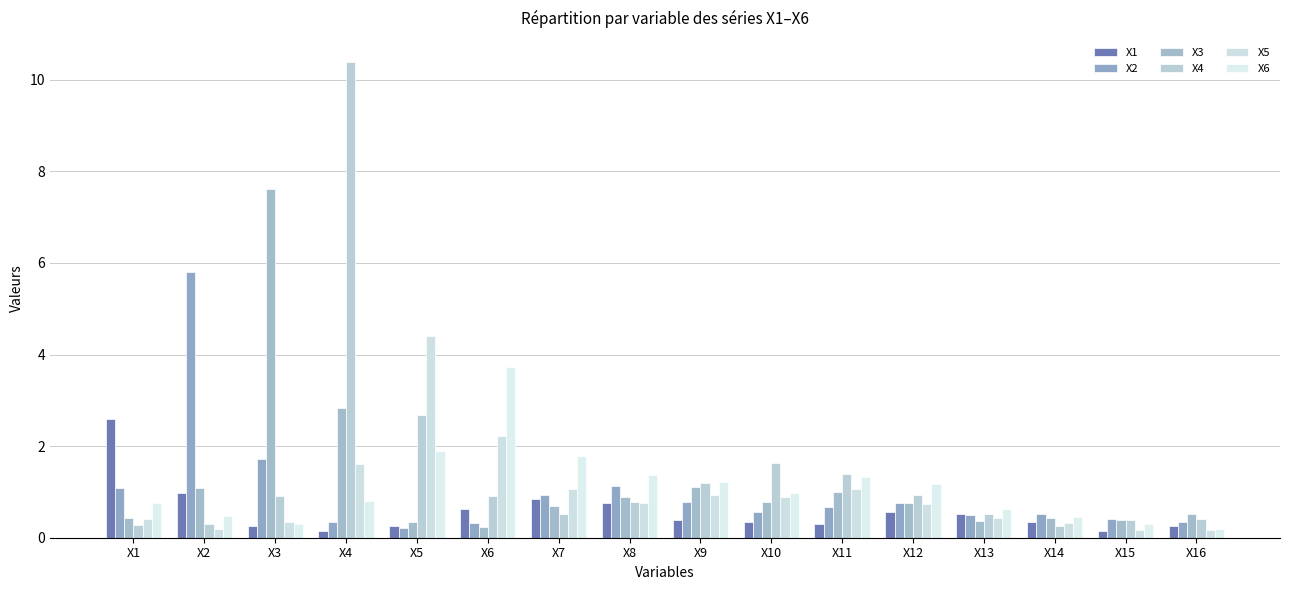

Is it true that X3 equals 0.7 at X16?

False